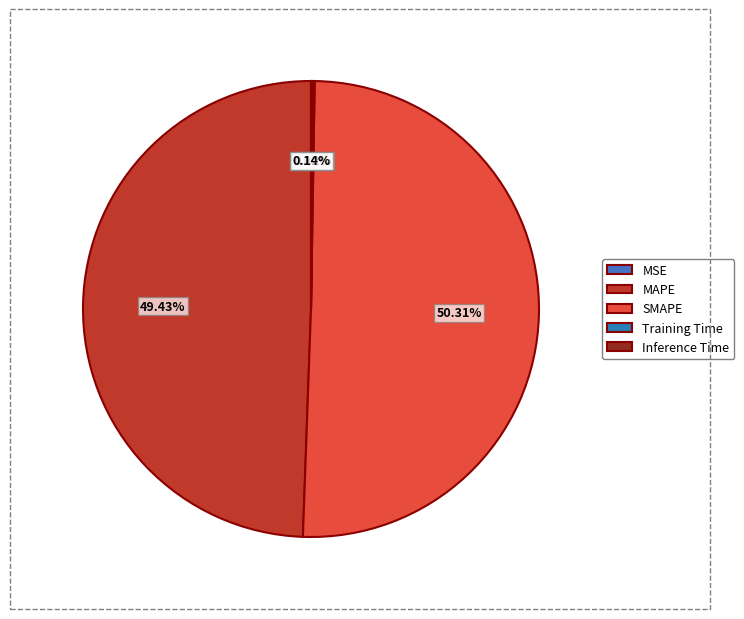

Rank the categories by value from lowest to highest.

MSE, Training Time, Inference Time, MAPE, SMAPE